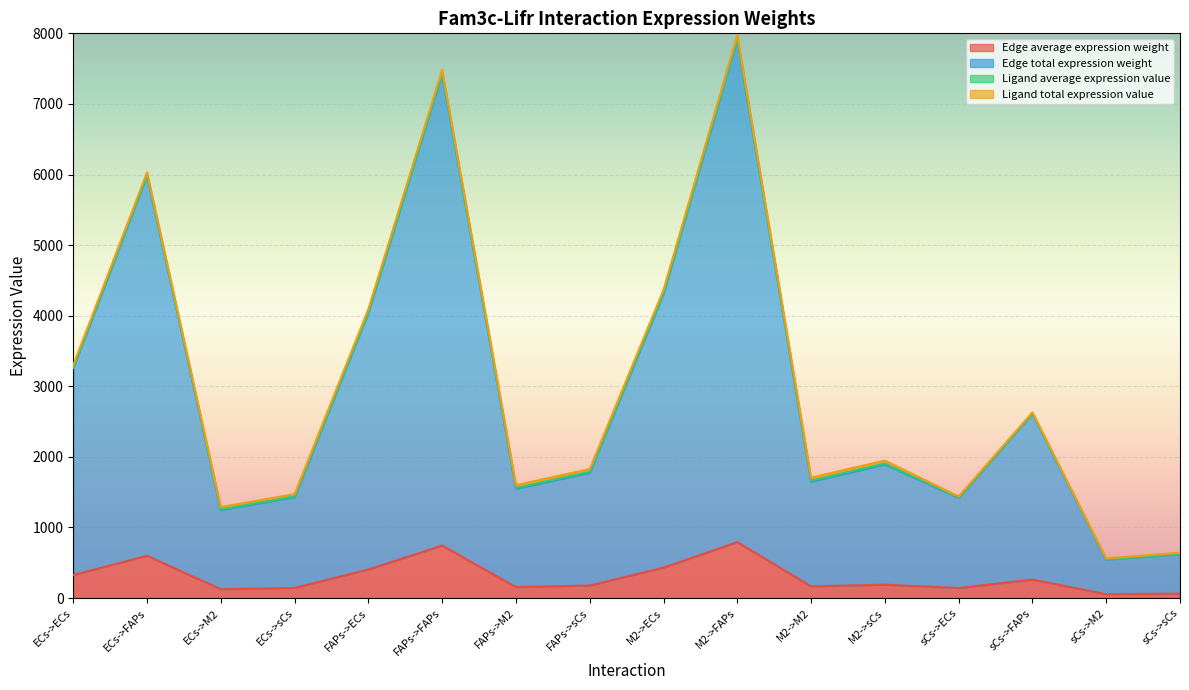

How many interior local peaks does the Edge average expression weight series have?

5